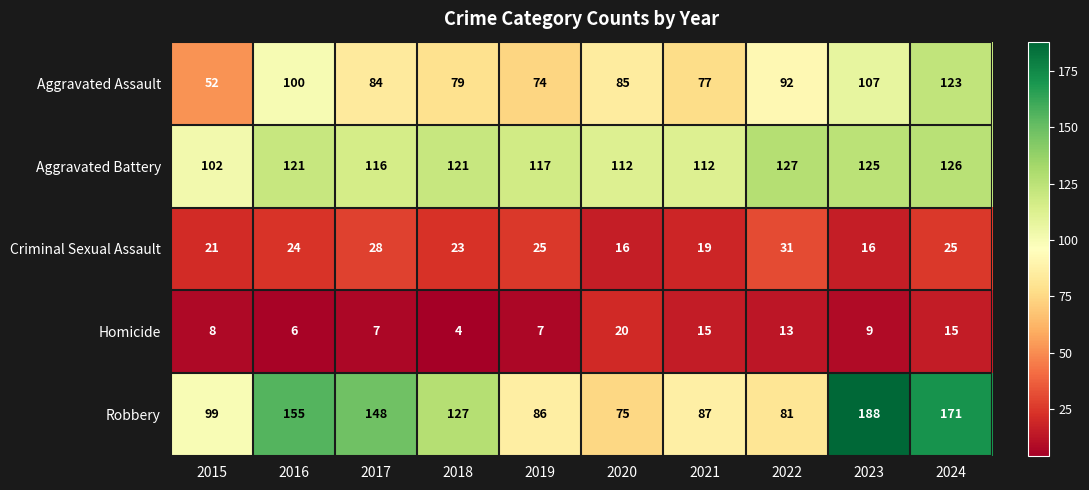

Is it true that Aggravated Battery equals 70 at 2022?

False